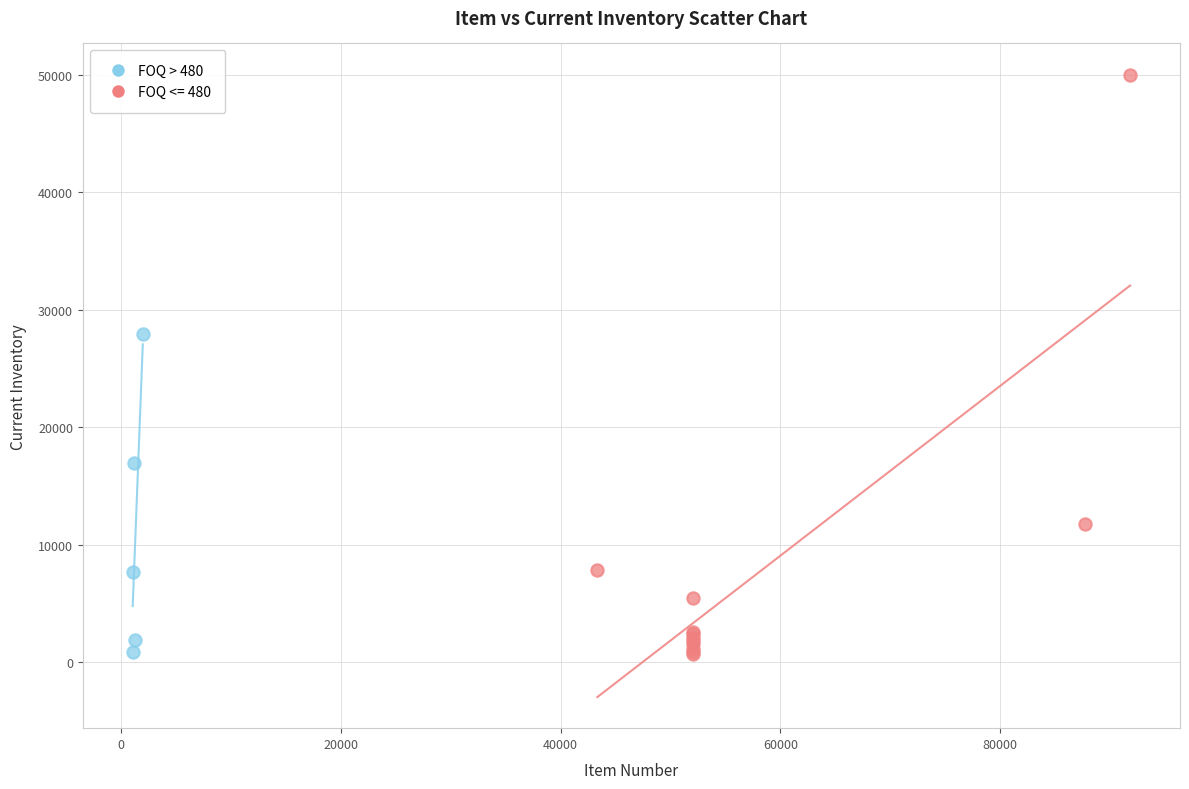

Which series contains the highest Y value?

FOQ <= 480